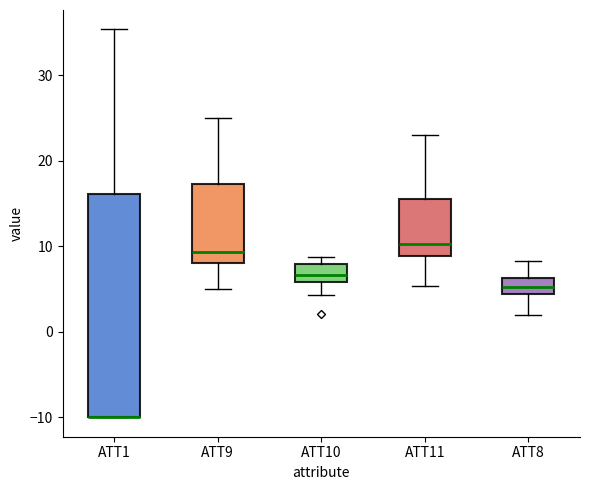

Reading left to right, read every box against the y-axis: the position of its median line, the range the box covers, and the ends of its whiskers. The values are not printed on the chart, so give them approximately, as read against the axis.

ATT1: median -10 (drawn on the box's lower edge), box -10 to 16, whiskers -10 to 35
ATT9: median 9, box 8 to 17, whiskers 5 to 25
ATT10: median 7, box 6 to 8, whiskers 4 to 9
ATT11: median 10, box 9 to 16, whiskers 5 to 23
ATT8: median 5, box 4 to 6, whiskers 2 to 8